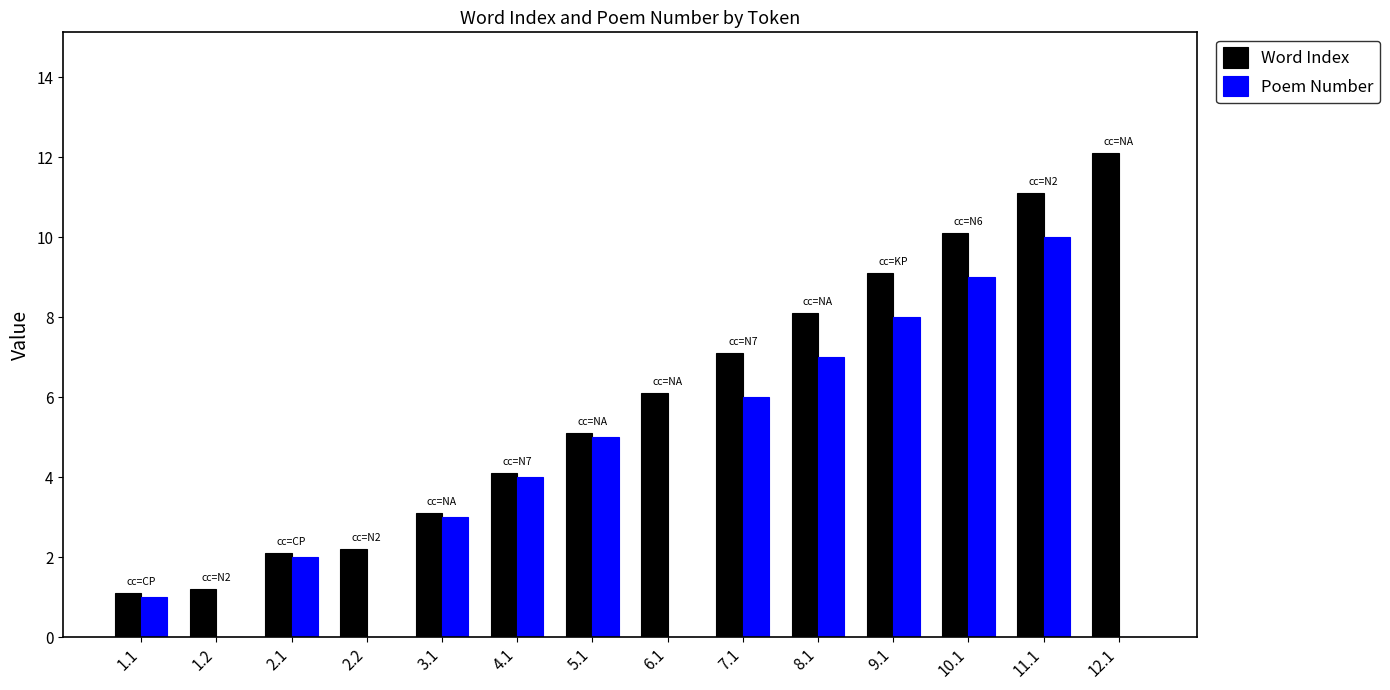

Which series has the largest range (max minus min)?

Word Index